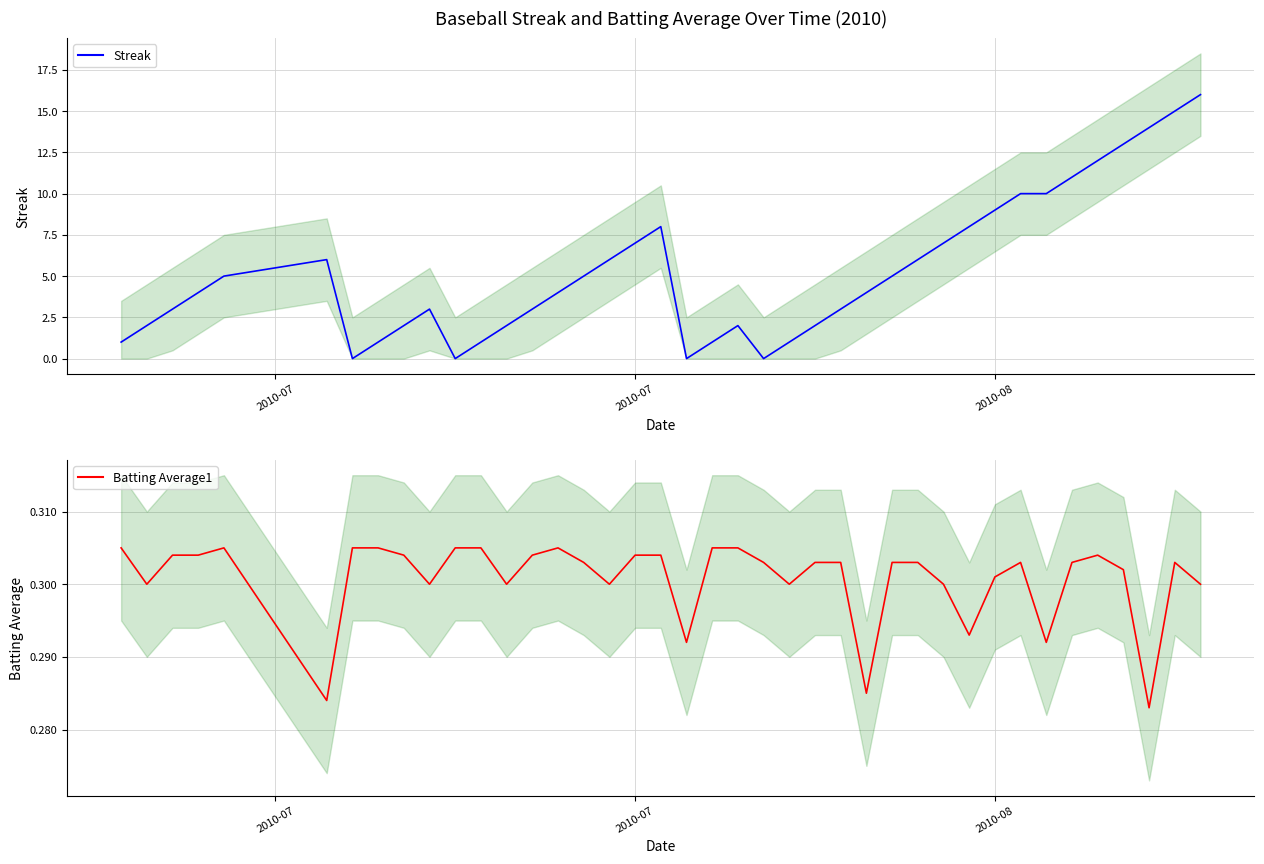

Rank the series by their maximum value, from highest to lowest.

Streak, Batting Average1